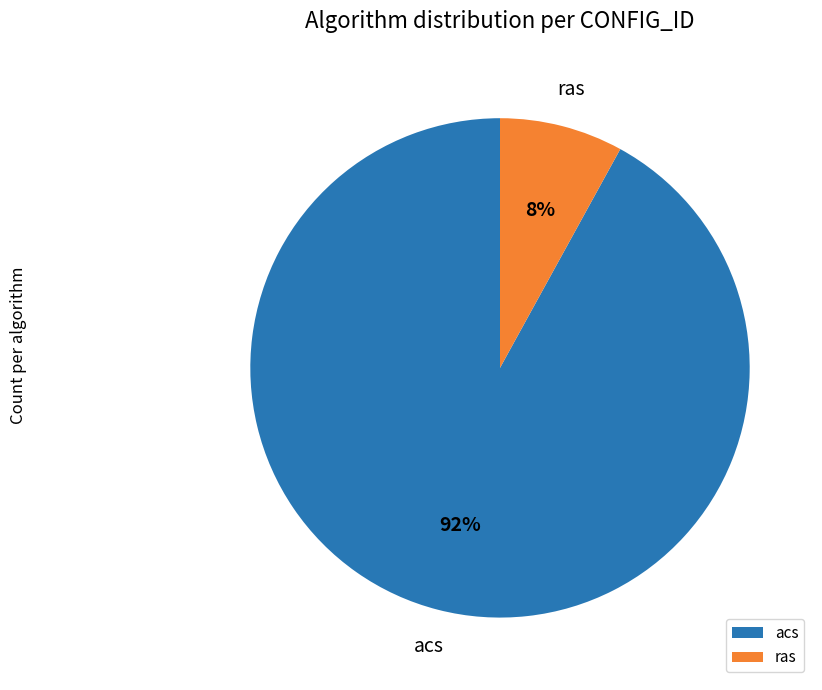

What percentage is the acs slice, to the nearest percent?

92%